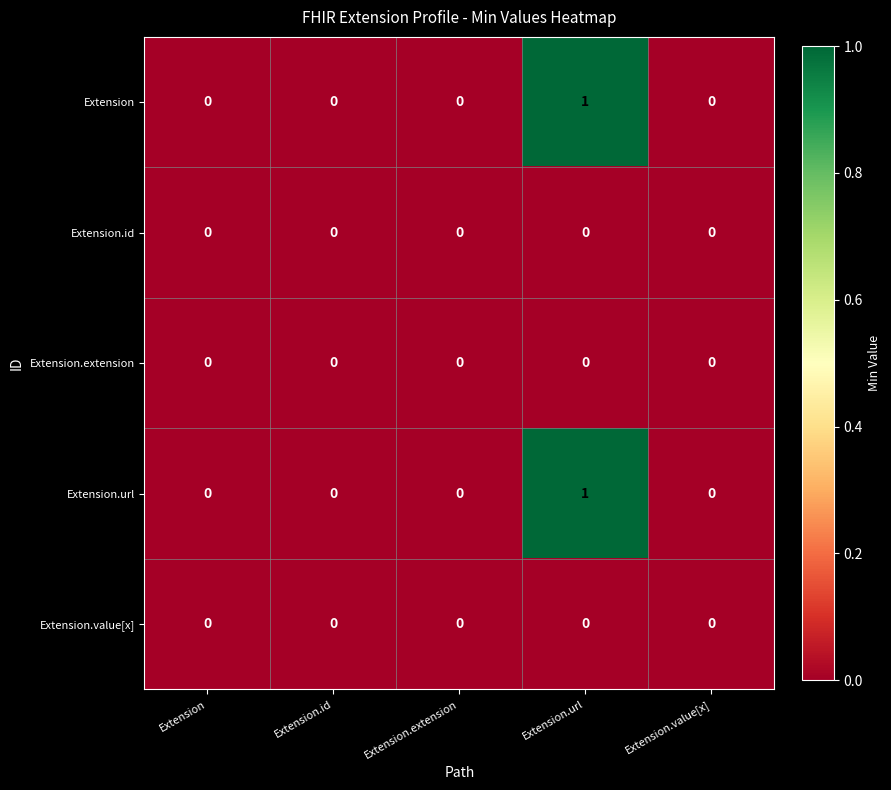

At which category is the sum across all series the highest?

Extension.url